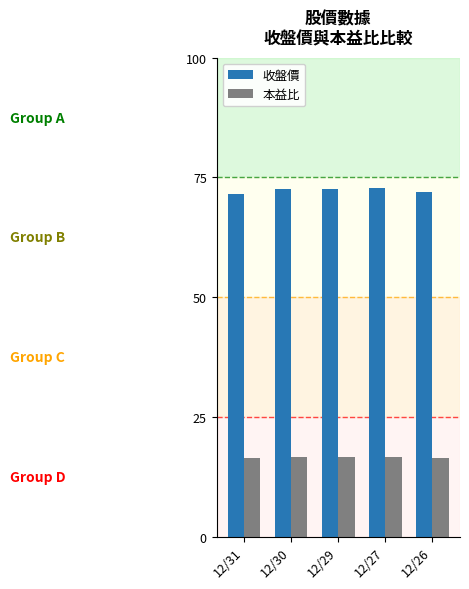

What is the smallest value displayed?

16.4